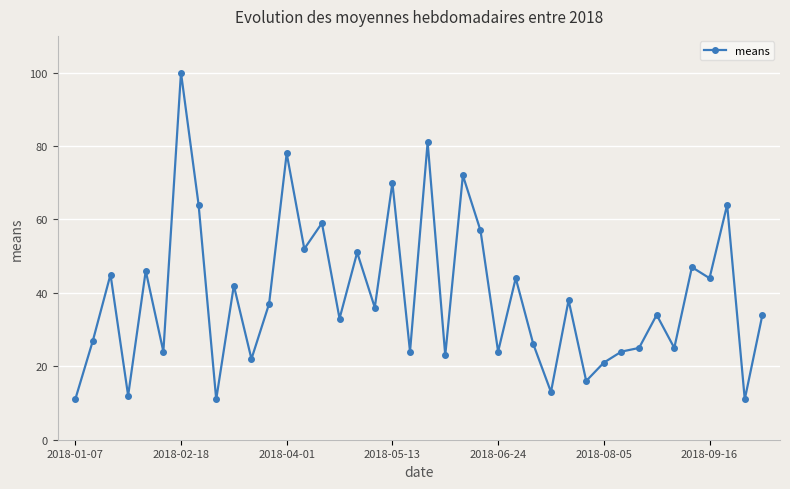

True or false: there are more than 2 points higher than both neighbors.

True